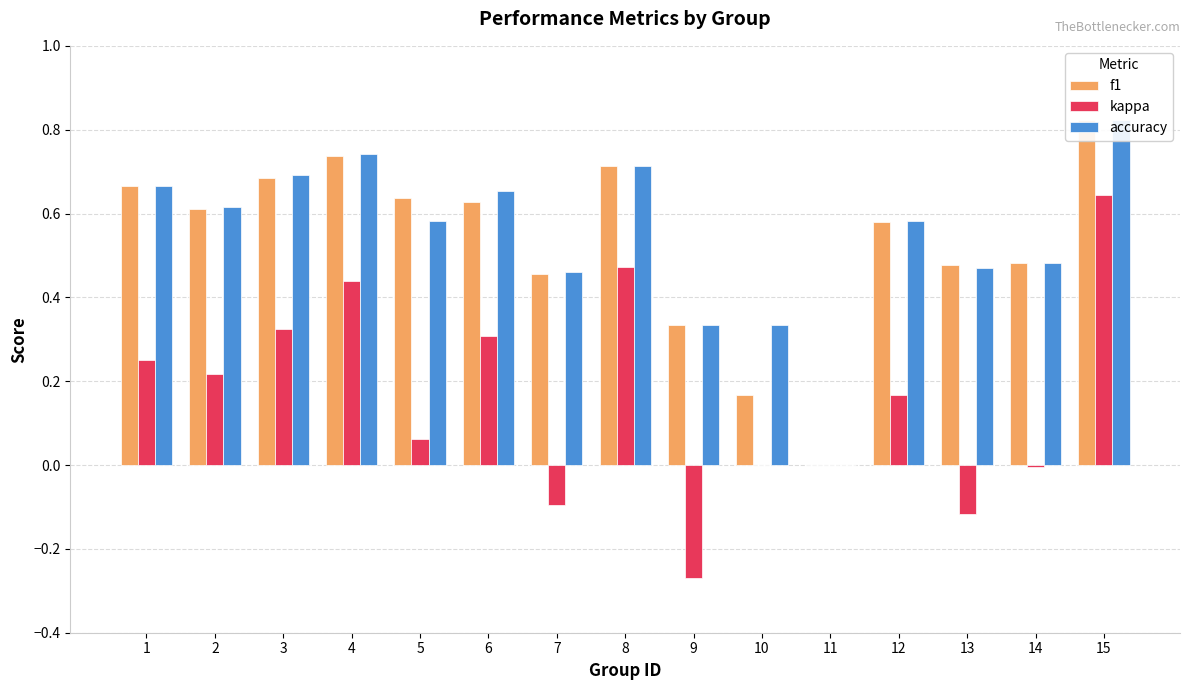

Reading left to right, extract all data points from this chart.

f1: 0.7	0.6	0.7	0.7	0.6	0.6	0.5	0.7	0.3	0.2	0.0	0.6	0.5	0.5	0.8
kappa: 0.2	0.2	0.3	0.4	0.1	0.3	-0.1	0.5	-0.3	0.0	0.0	0.2	-0.1	-0.0	0.6
accuracy: 0.7	0.6	0.7	0.7	0.6	0.7	0.5	0.7	0.3	0.3	0.0	0.6	0.5	0.5	0.8